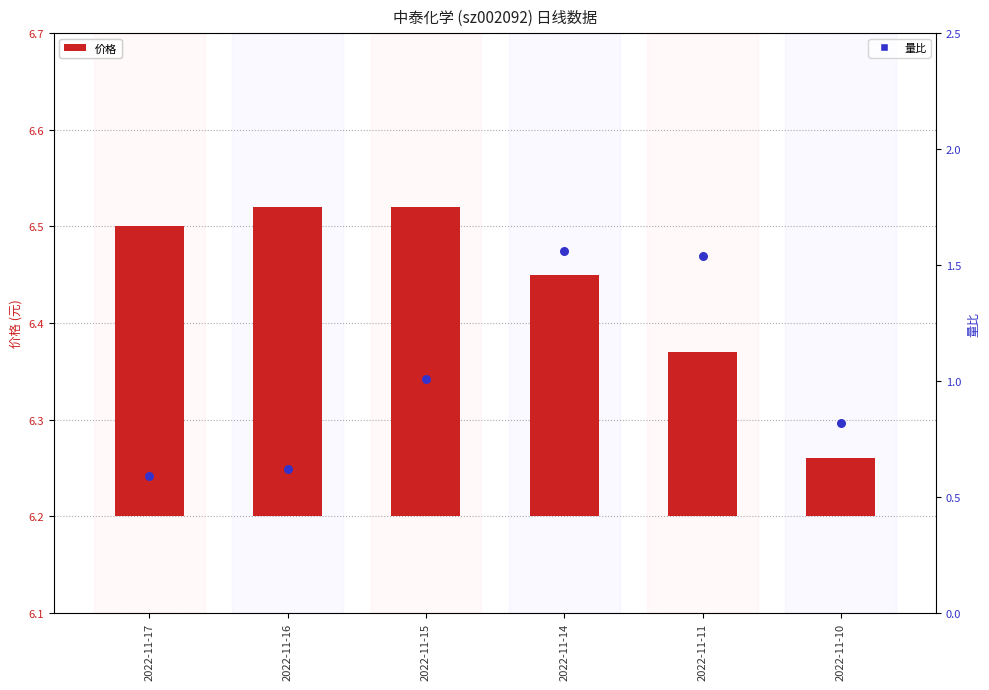

At which category is the sum across all series the highest?

2022-11-14